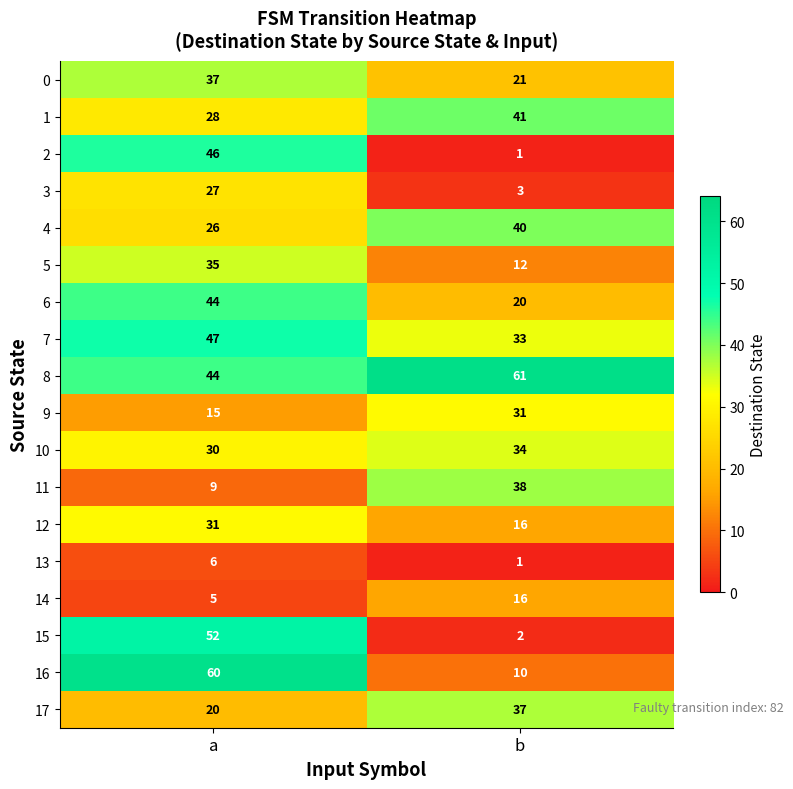

What is the total value across all series at a?

562